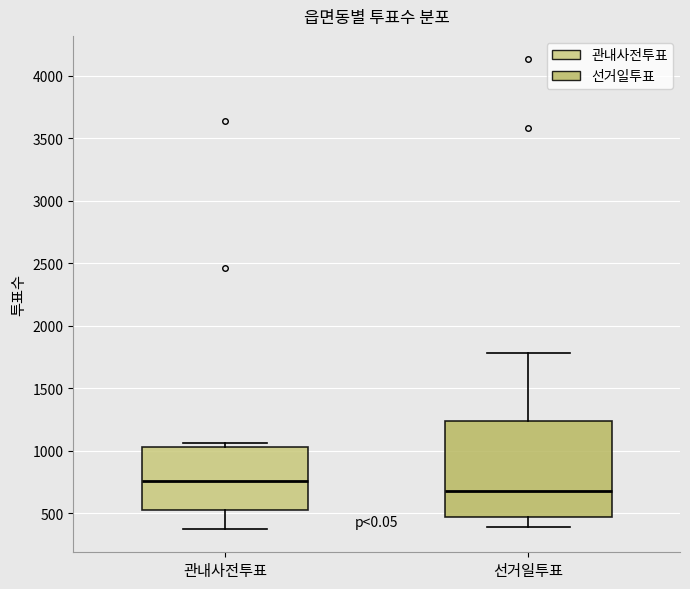

Reading left to right, transcribe this box plot: for each box, give where its median line is, the range the box spans, and where its two whiskers end, as read against the y-axis. The values are not printed on the chart, so give them approximately, as read against the axis.

관내사전투표: median 750, box 500 to 1050, whiskers 350 to 1050 (just above the box's upper edge)
선거일투표: median 700, box 450 to 1250, whiskers 400 to 1800